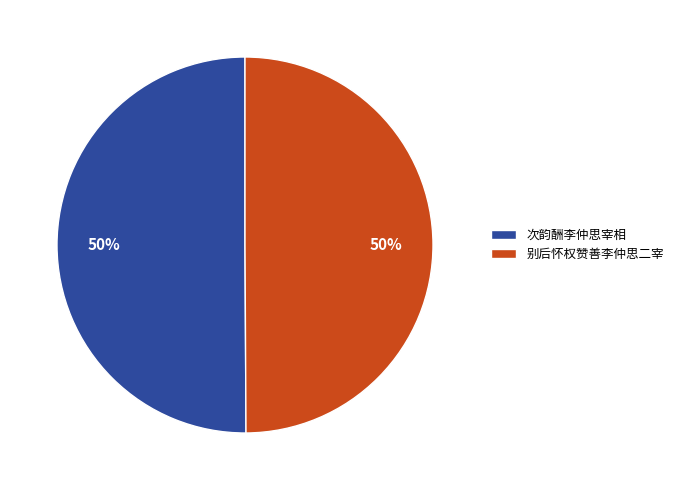

To the nearest percent, what is the combined percentage of 别后怀权赞善李仲思二宰 and 次韵酬李仲思宰相?

100%